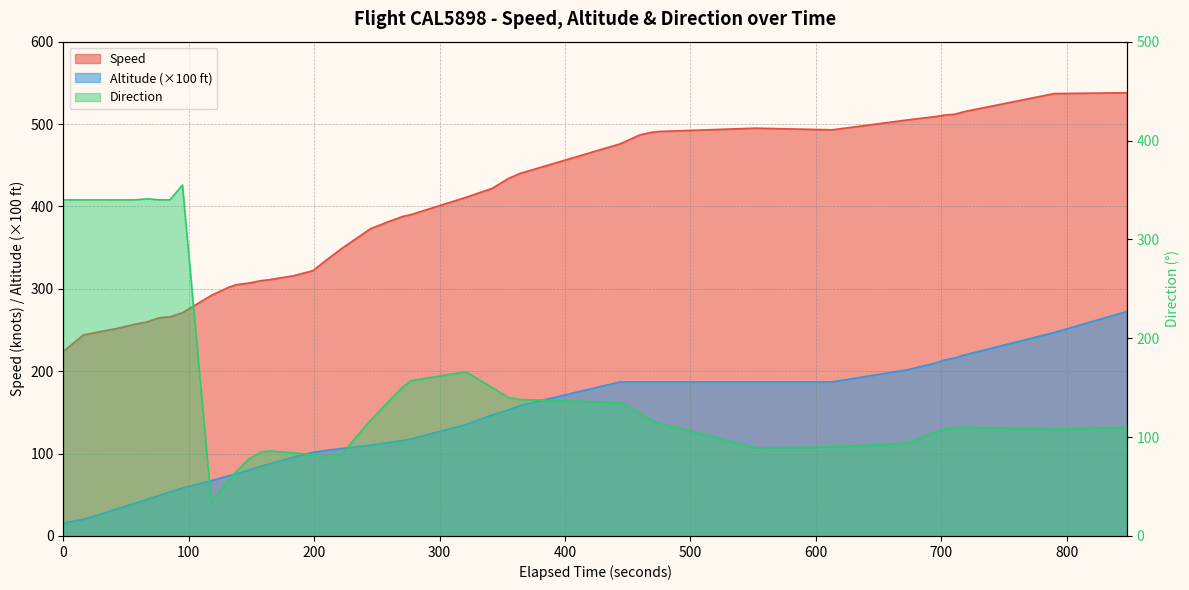

The value of Speed at 15 is 475.9. True or false?

False